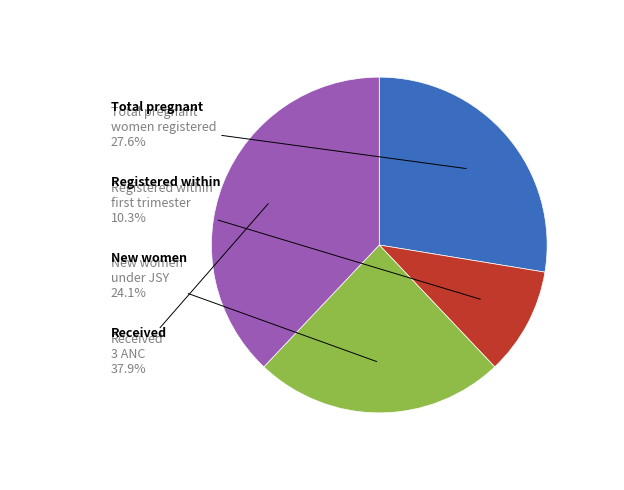

Does any single category account for the majority?

No